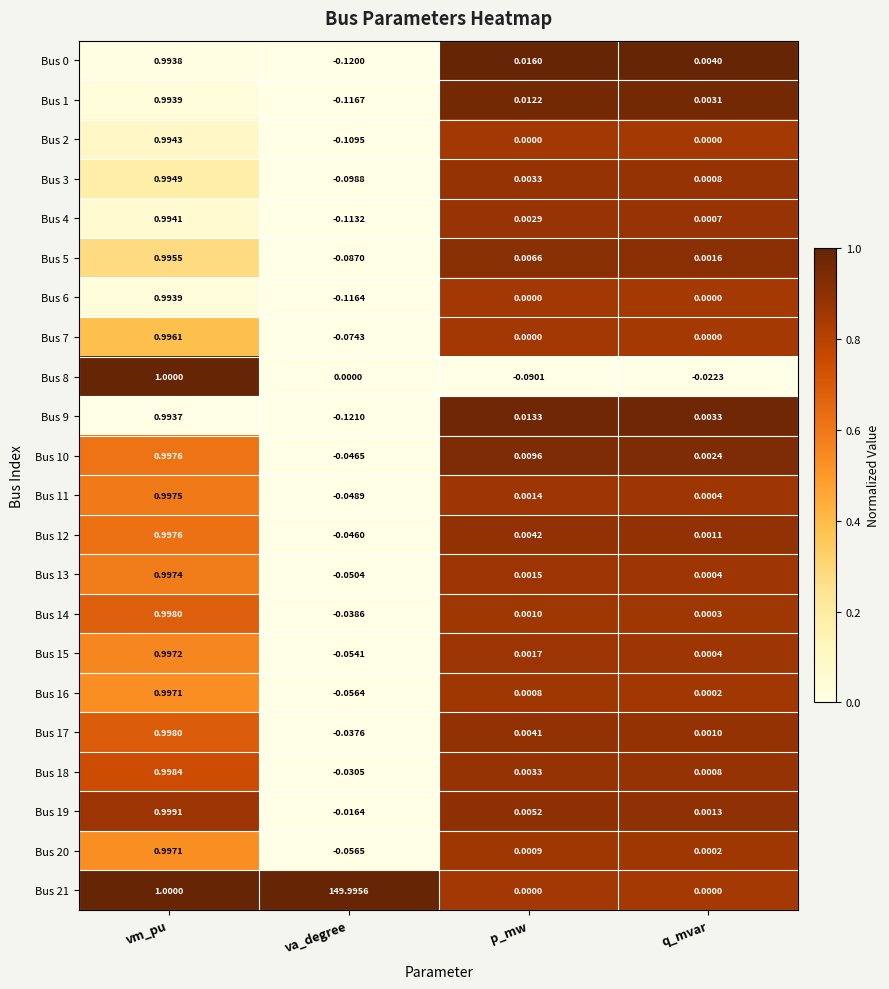

Count the number of categories in the chart.

4